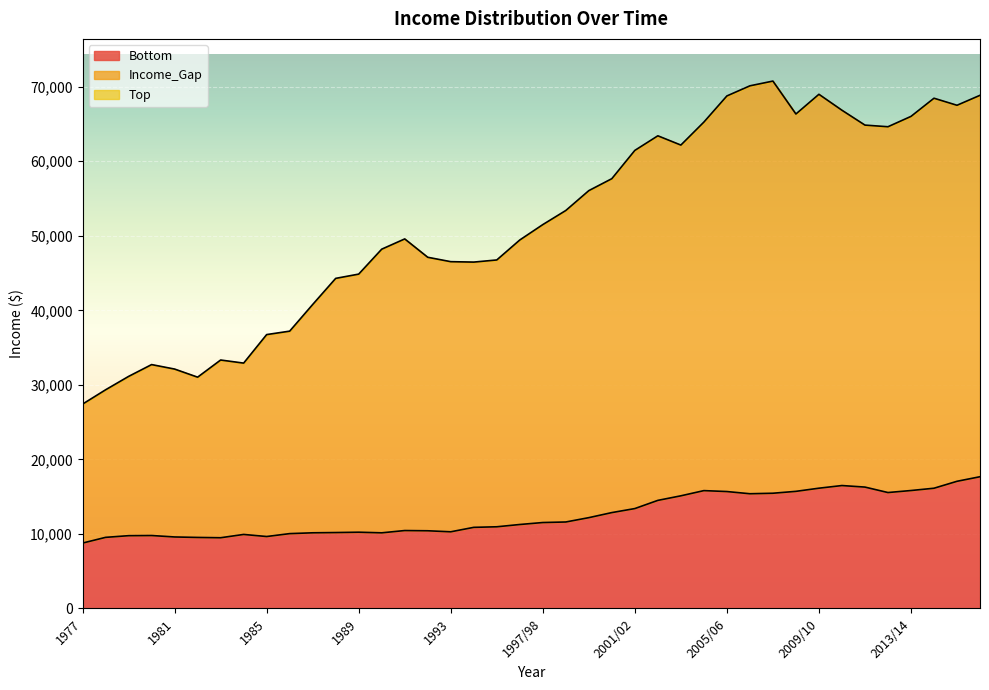

Which series has the largest total across all categories?

Top